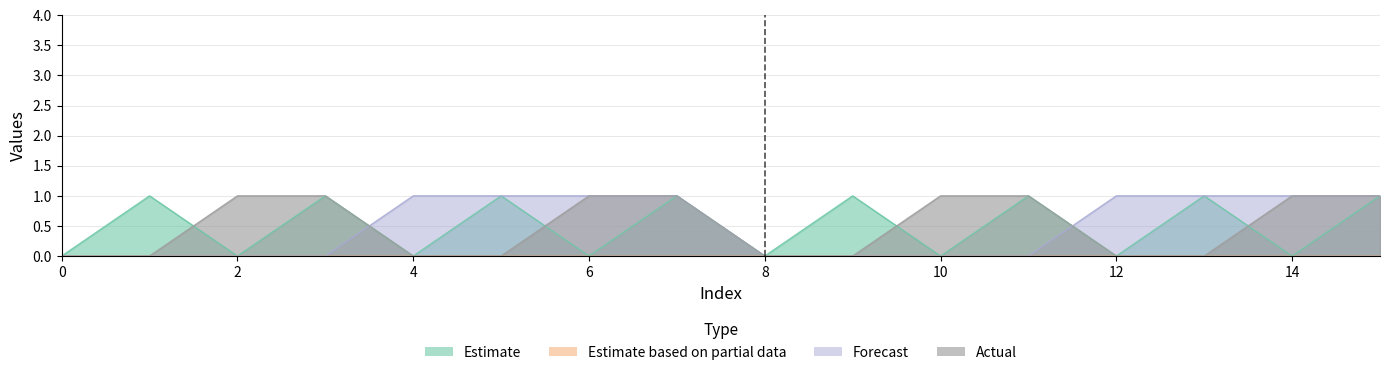

Which label corresponds to the largest value in the chart?

2